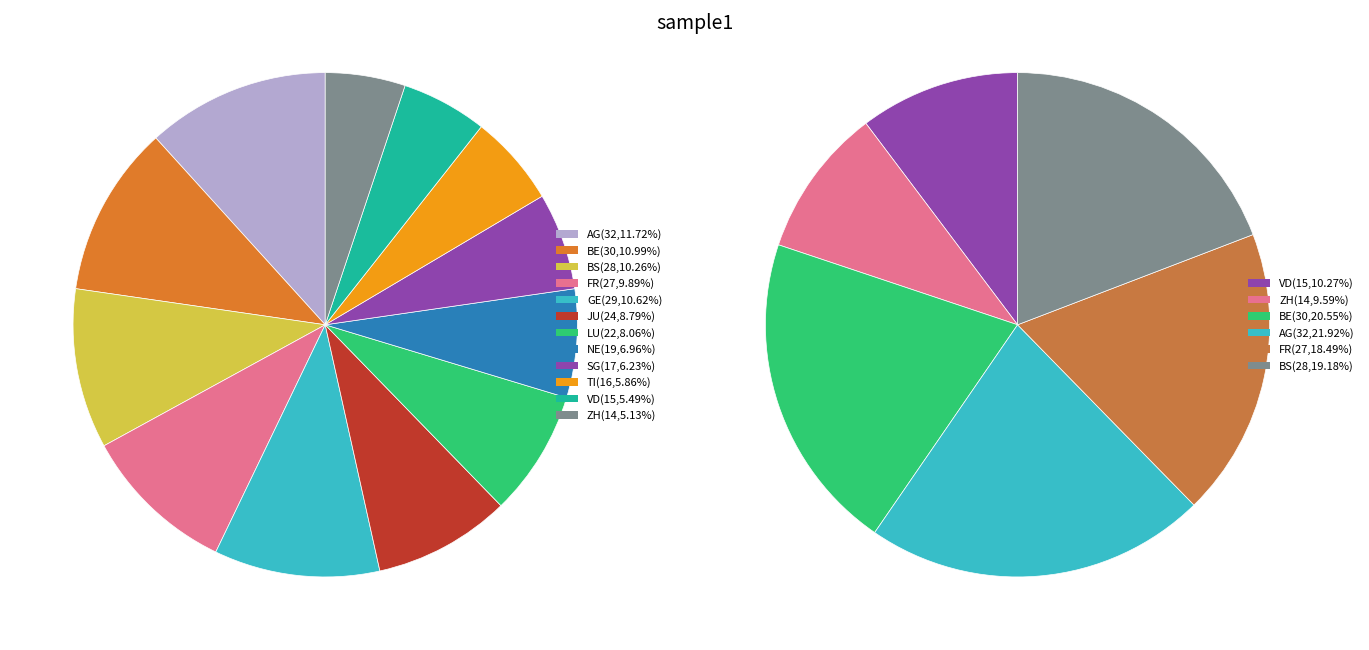

What percentage is the LU slice, to the nearest percent?

8%